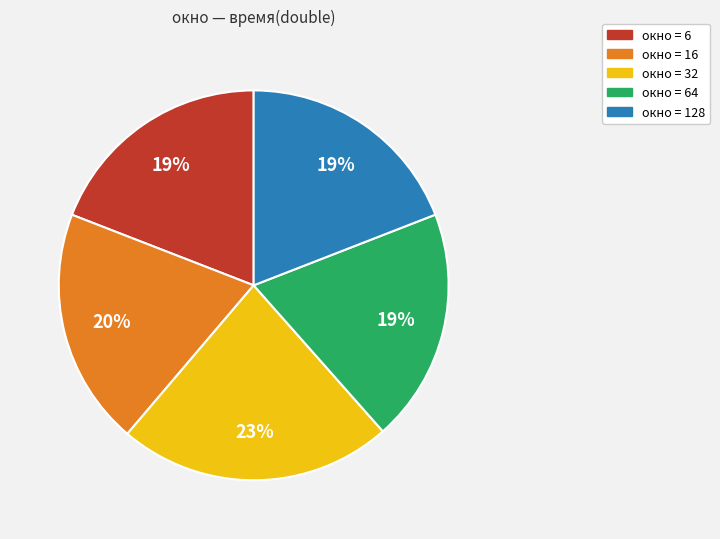

To the nearest percent, what is the difference between the largest and smallest slice percentages?

4%